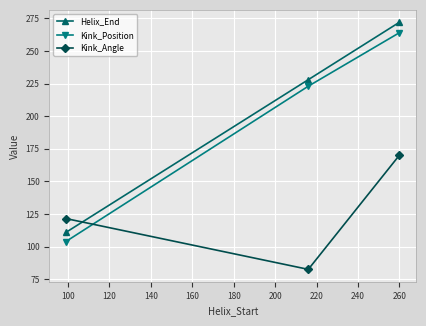

What is the average value of the Kink_Angle series?

124.8